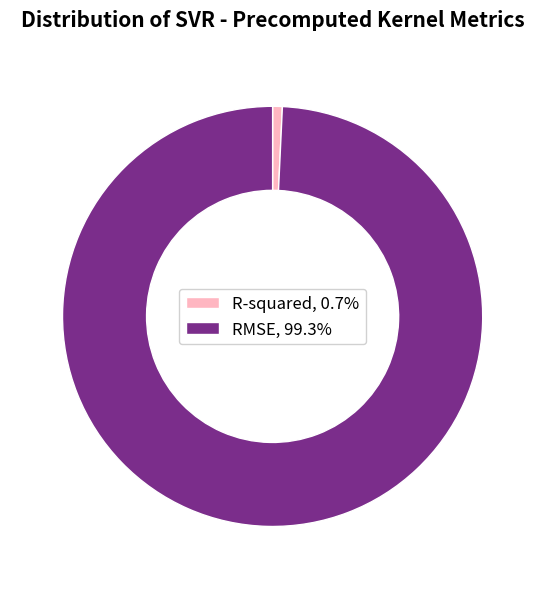

Count the number of slices in the pie.

2